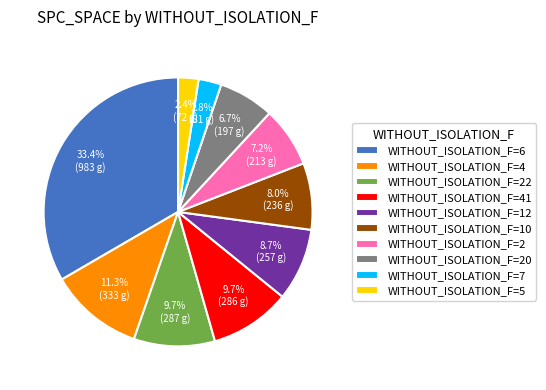

Do WITHOUT_ISOLATION_F=5 and WITHOUT_ISOLATION_F=4 together represent more than half of the pie?

No